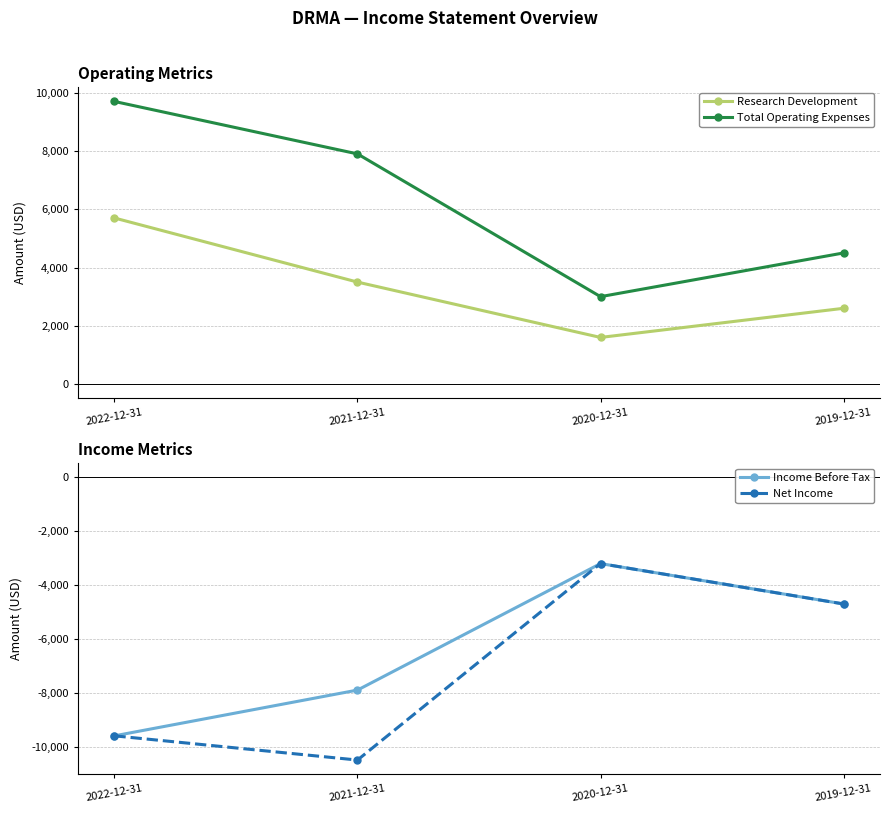

What position from the left is 2020-12-31?

3